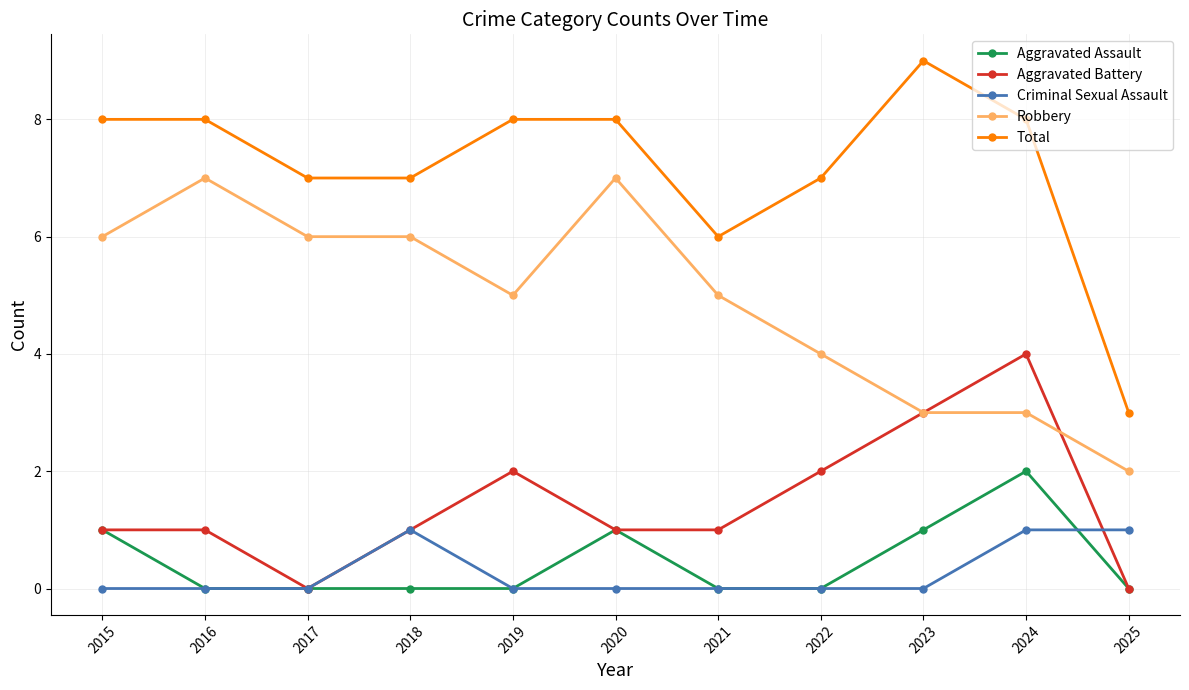

After their last crossing, which series has the higher values: Robbery or Aggravated Battery?

Robbery